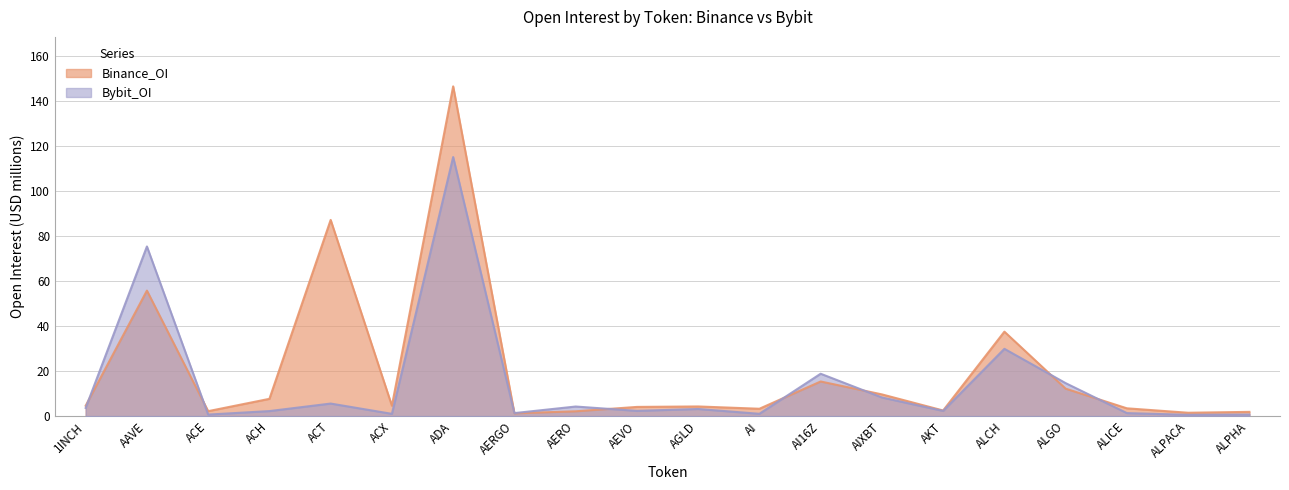

How many interior local peaks does the Bybit_OI series have?

7